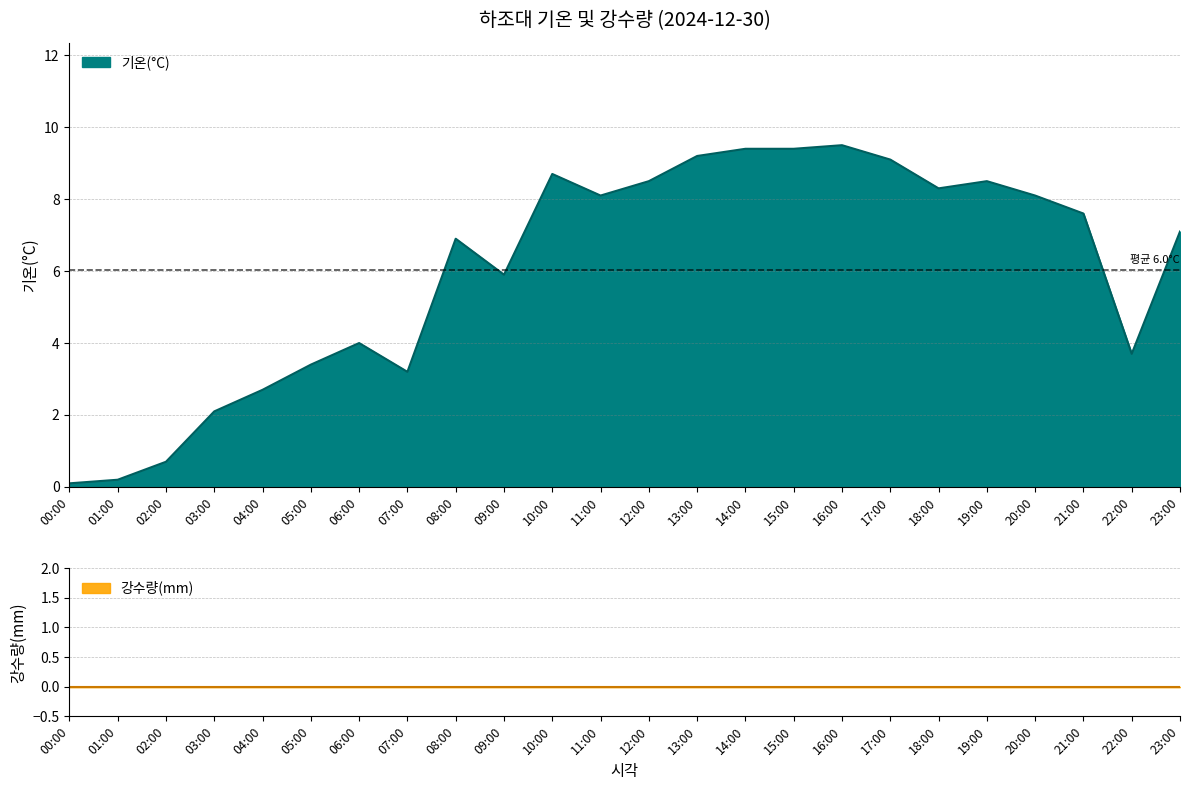

Rank the categories by value from highest to lowest.

16:00, 14:00, 15:00, 13:00, 17:00, 10:00, 12:00, 19:00, 18:00, 11:00, 20:00, 21:00, 23:00, 08:00, 09:00, 06:00, 22:00, 05:00, 07:00, 04:00, 03:00, 02:00, 01:00, 00:00